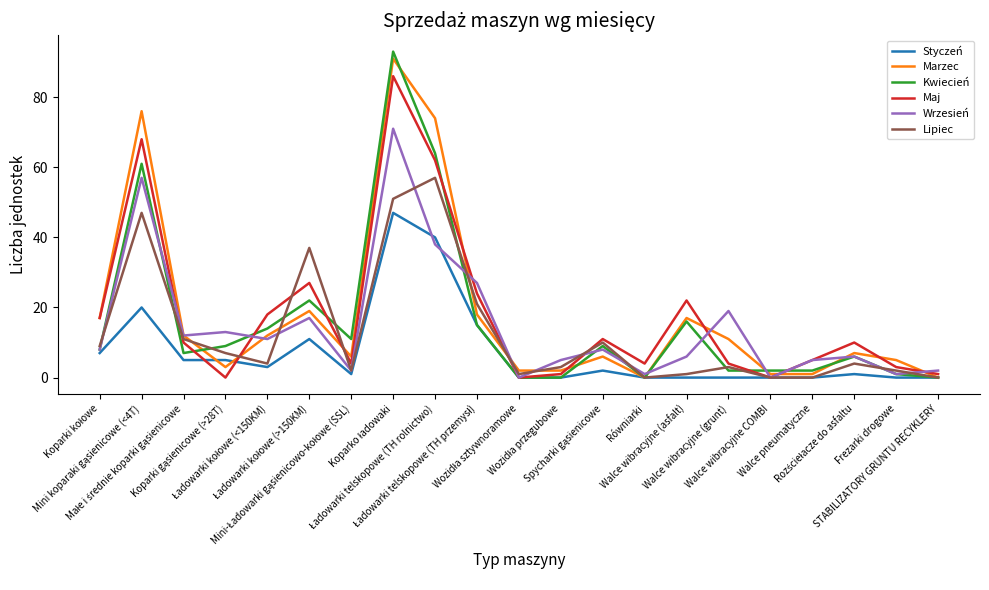

Which series has the widest spread of values?

Kwiecień